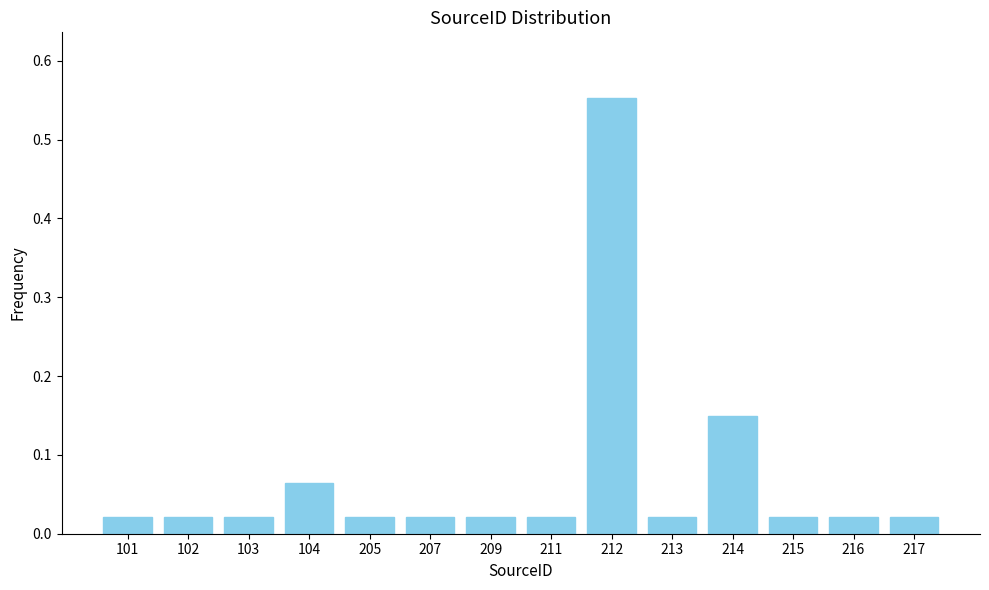

What is the difference between the values at 104 and 212?

0.5